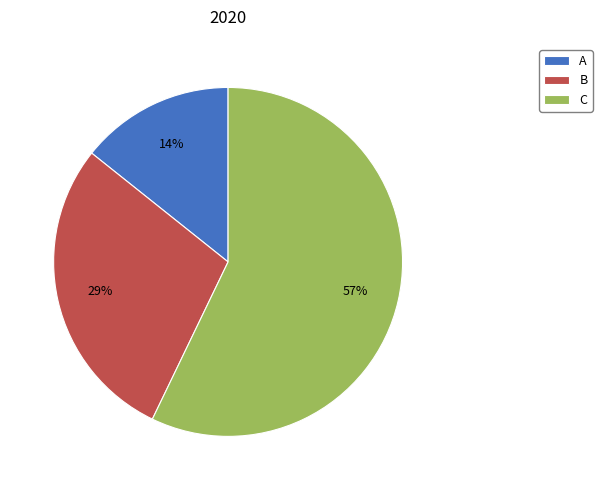

To the nearest percent, what is the average slice percentage?

33%